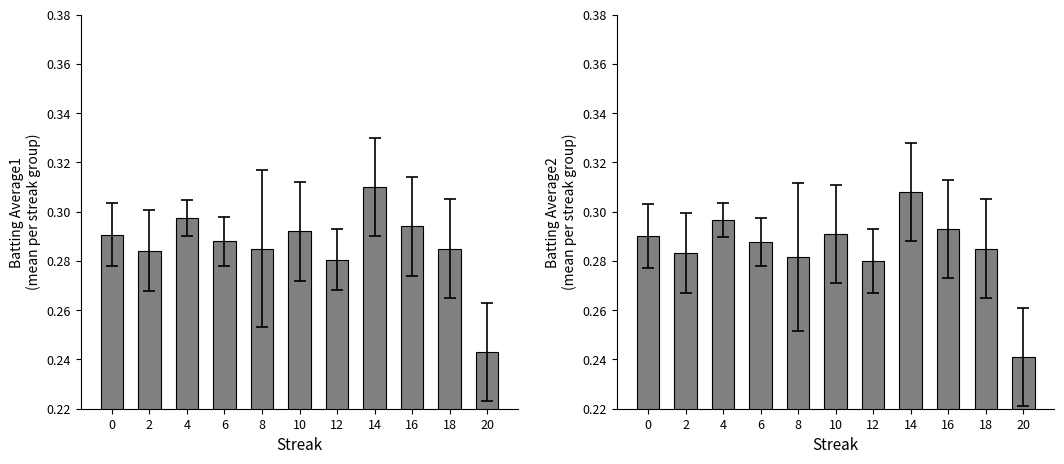

Which category has the lowest value in the Batting Average1 series?

20